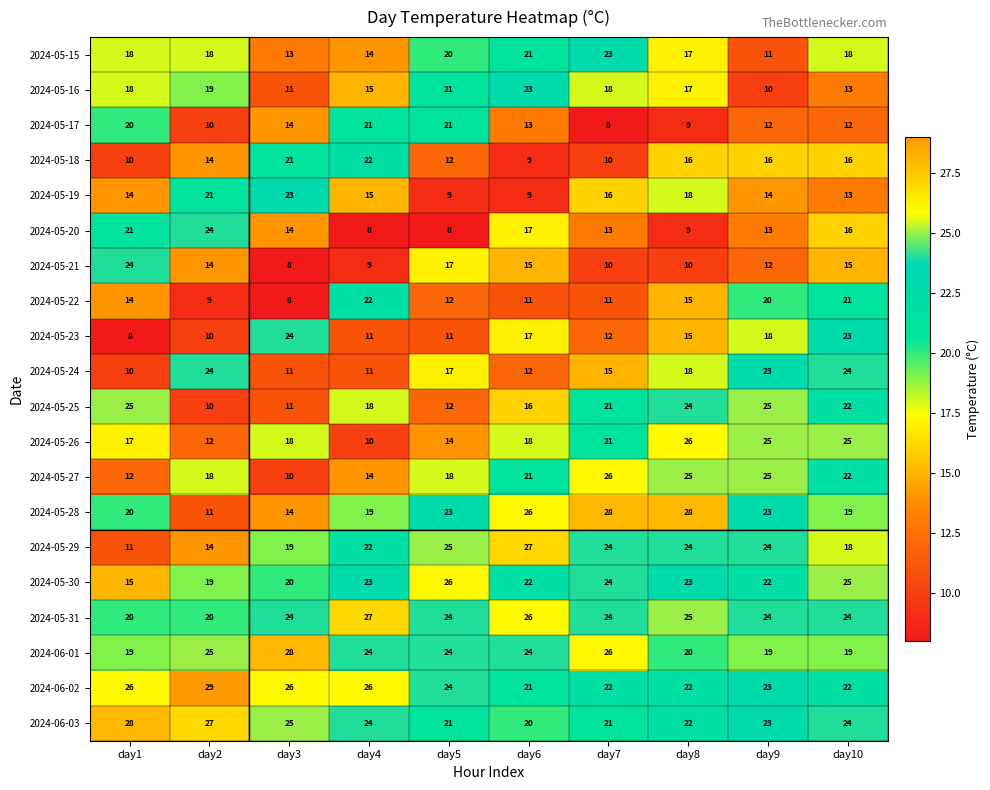

What is the greatest value displayed?

29